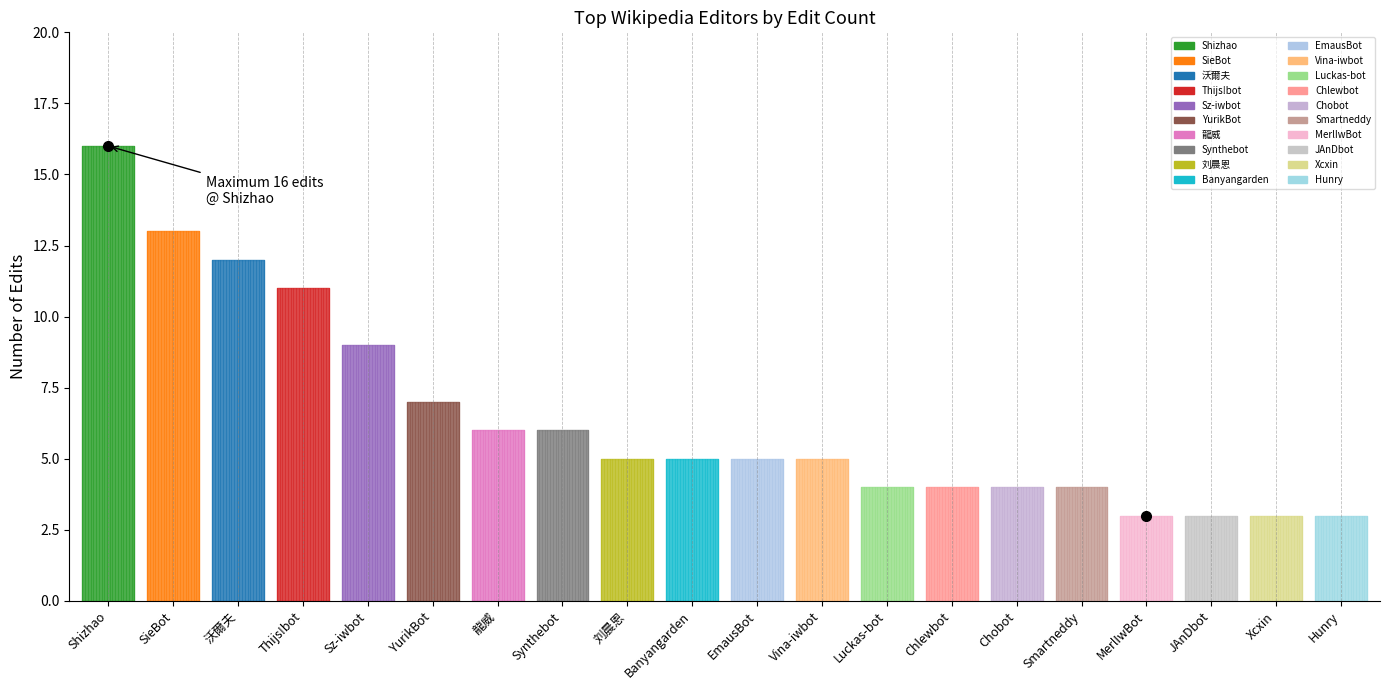

What is the label of the 2nd point from the right?

Xcxin